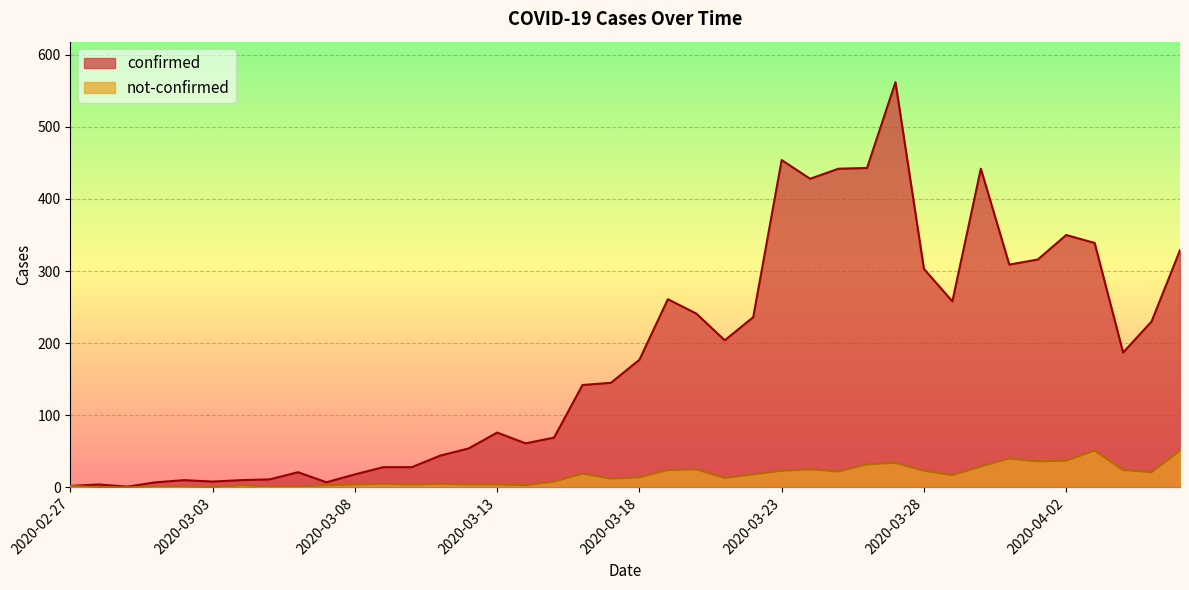

True or false: confirmed has a value of 21 at 2020-03-06.

True